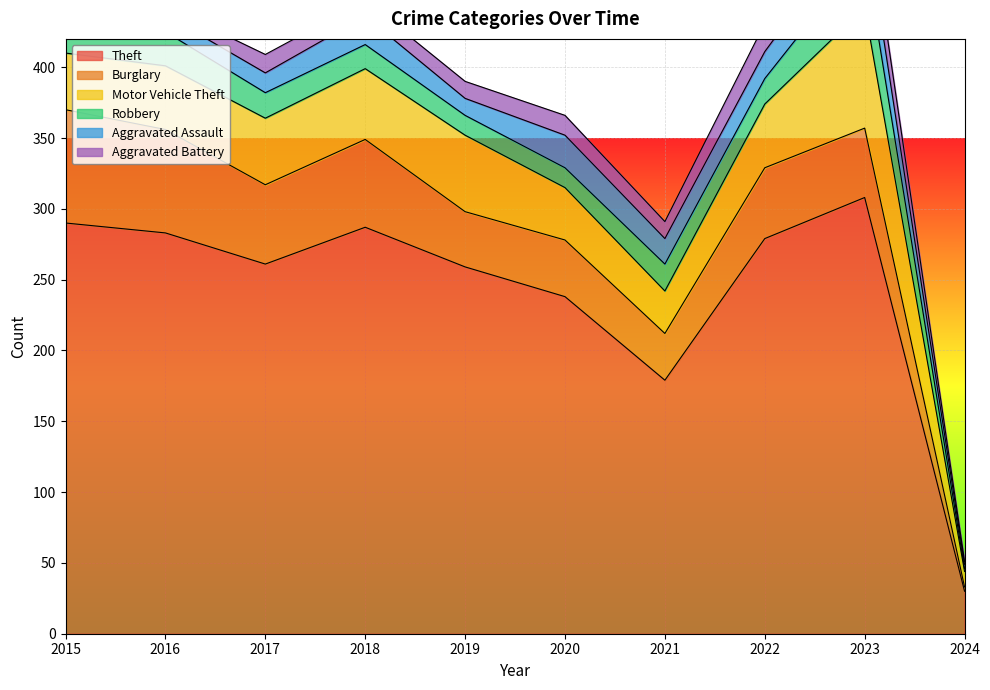

What value does the Theft series have at 2017?

261